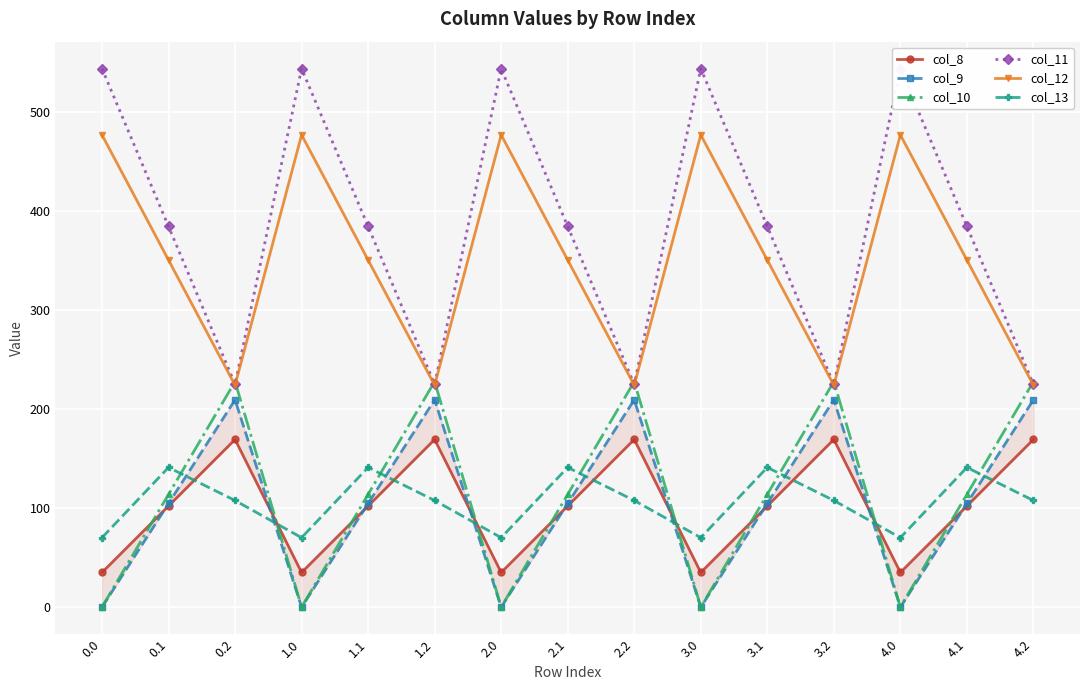

True or false: col_10 and col_9 intersect in this chart.

False